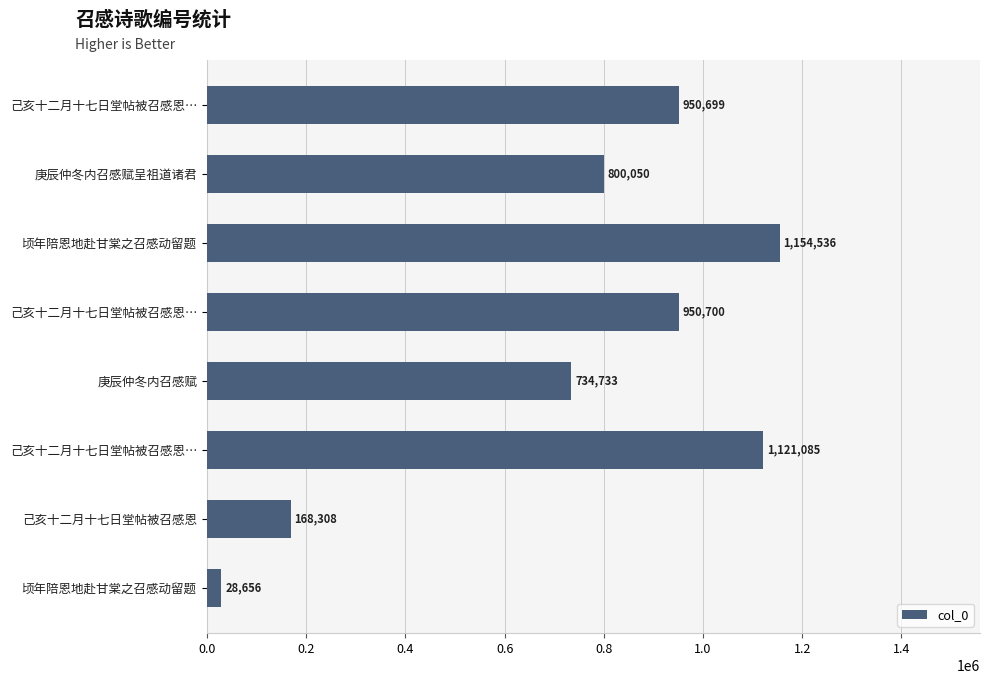

Count the number of categories in the chart.

8